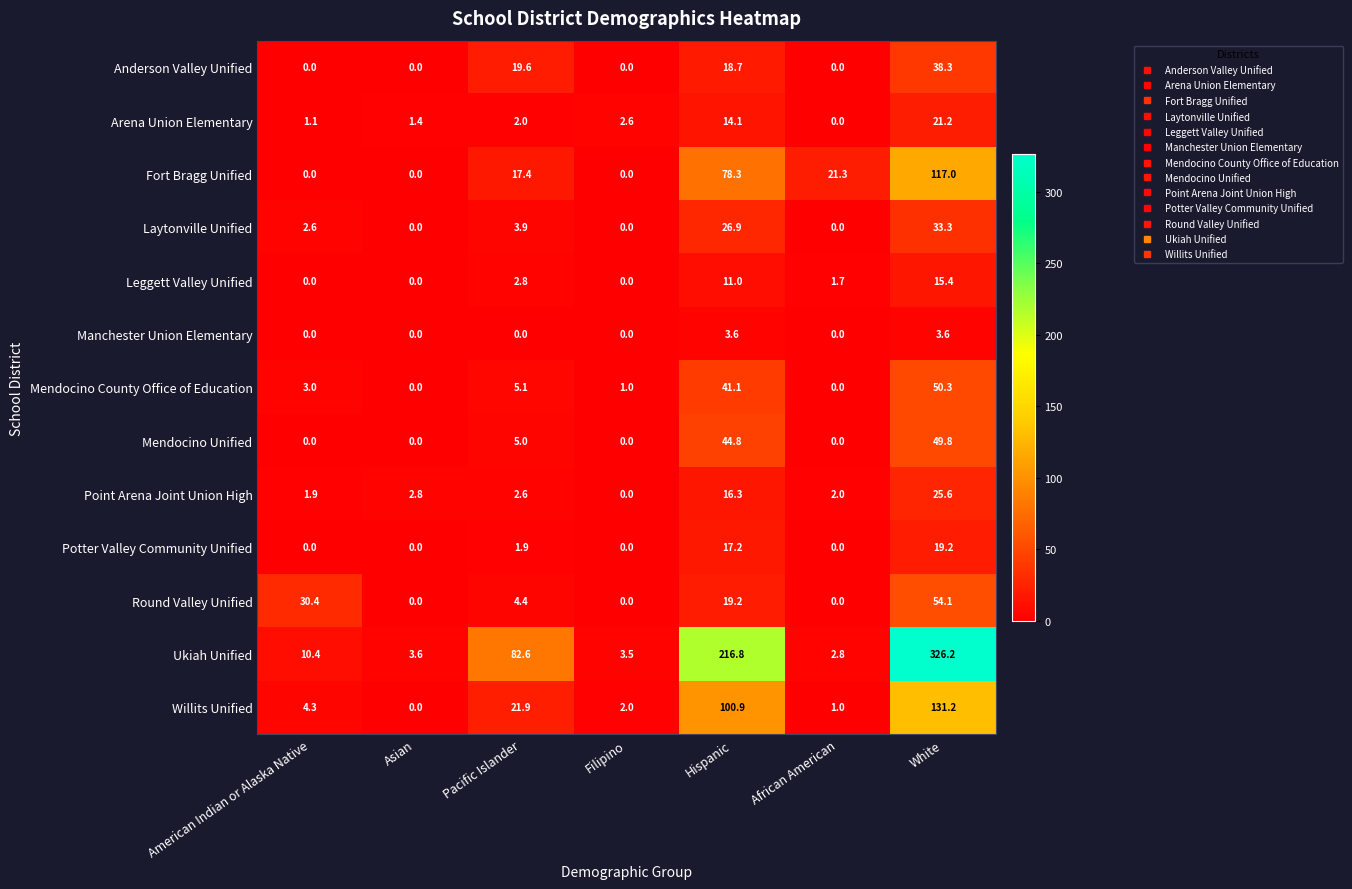

At which label does Leggett Valley Unified first exceed 1?

Pacific Islander